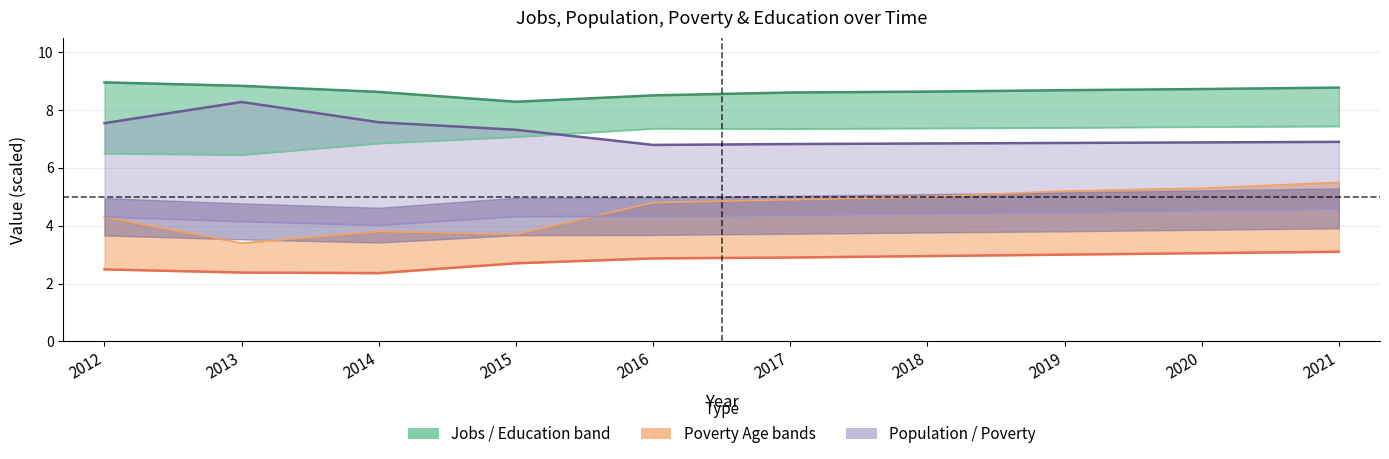

True or false: Poverty 18-65 (scaled) and Poverty Over65 (scaled) cross at least once.

False